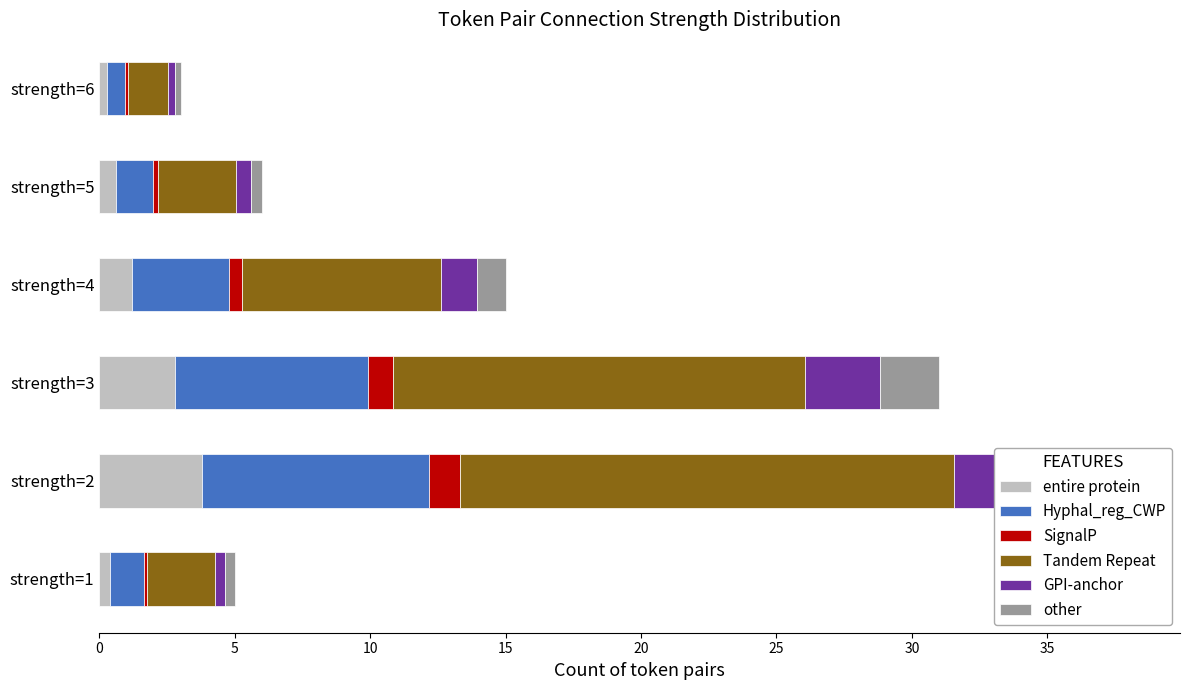

What is the value of the Tandem Repeat bar at the 4th from the left?

7.3